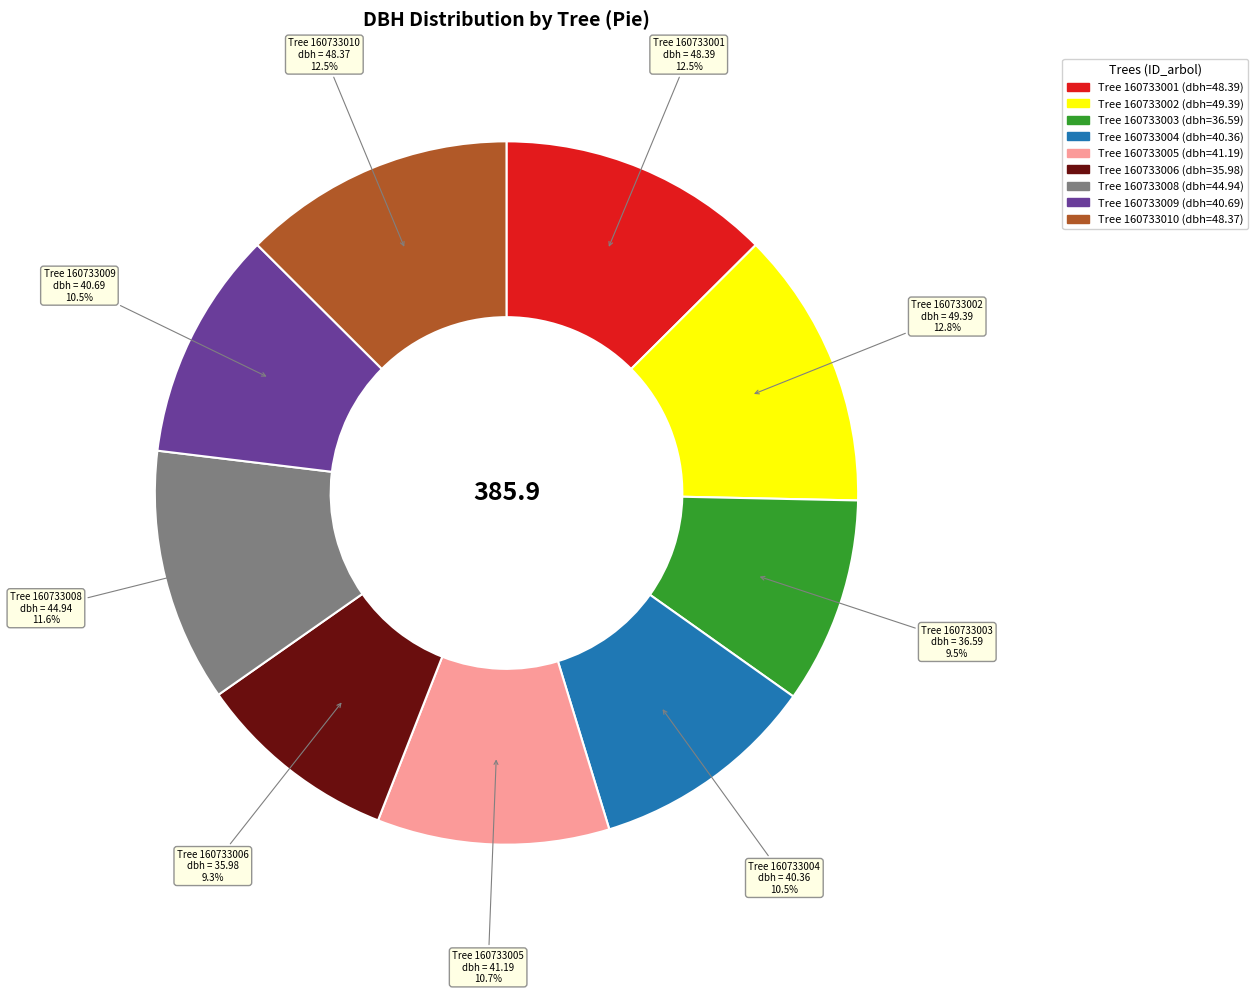

Is there any slice that represents more than half of the pie?

No